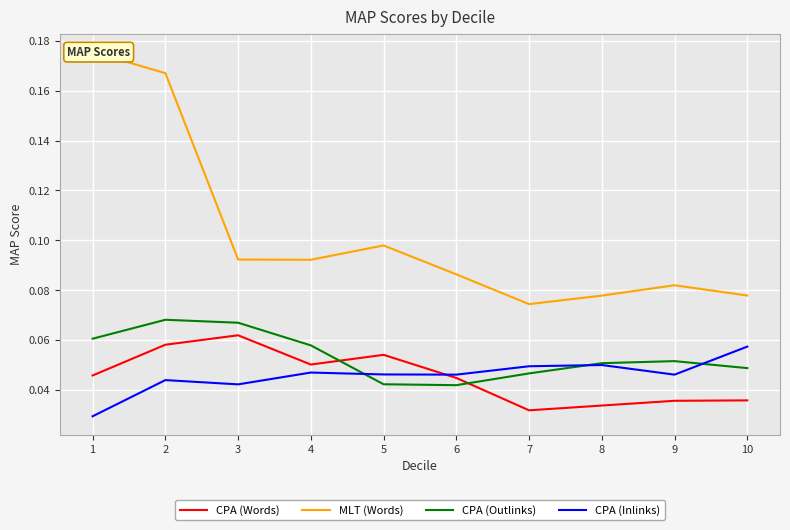

True or false: CPA (Outlinks) has more than 0 points higher than both neighbors.

True